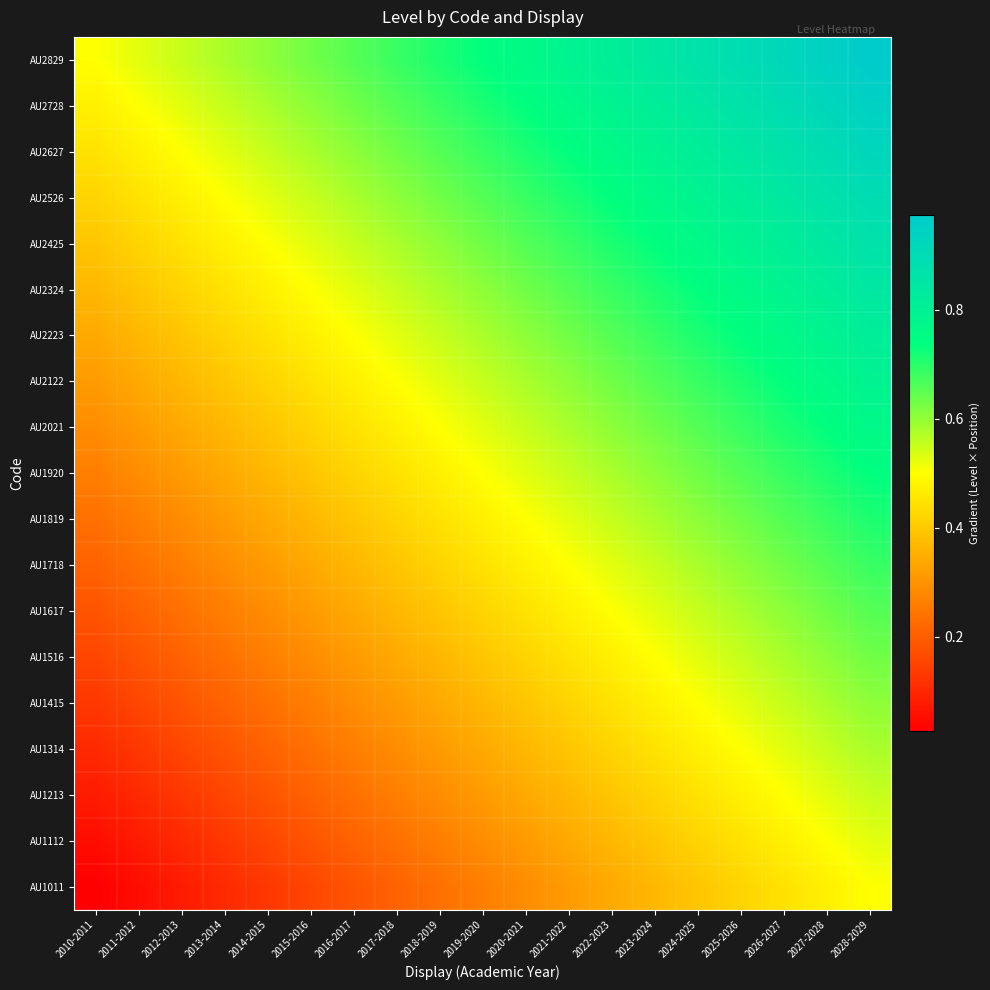

What is the total value across all series at 2023-2024?

11.5